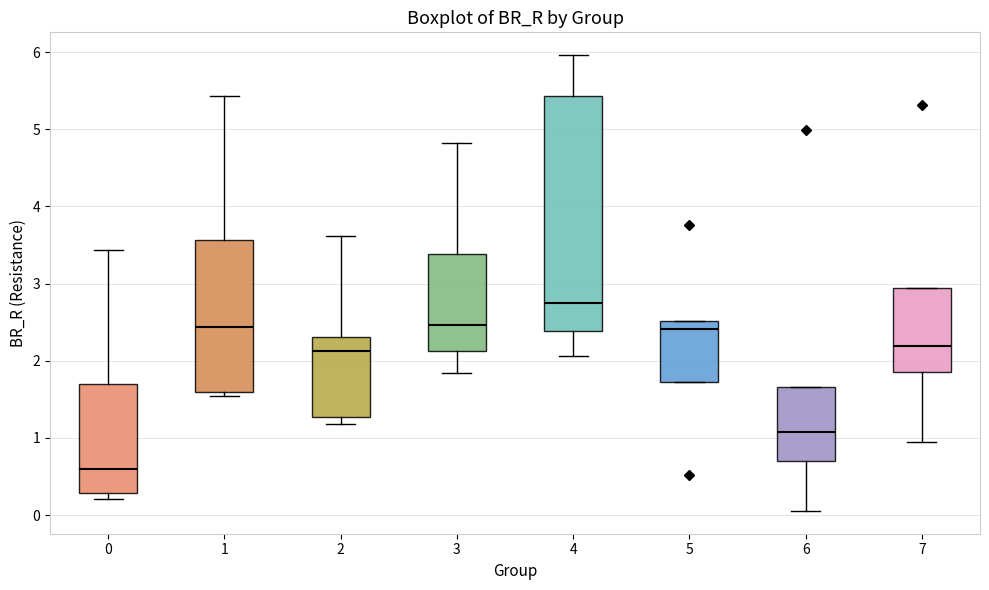

Which box is the tallest, from its lower edge to its upper edge?

4